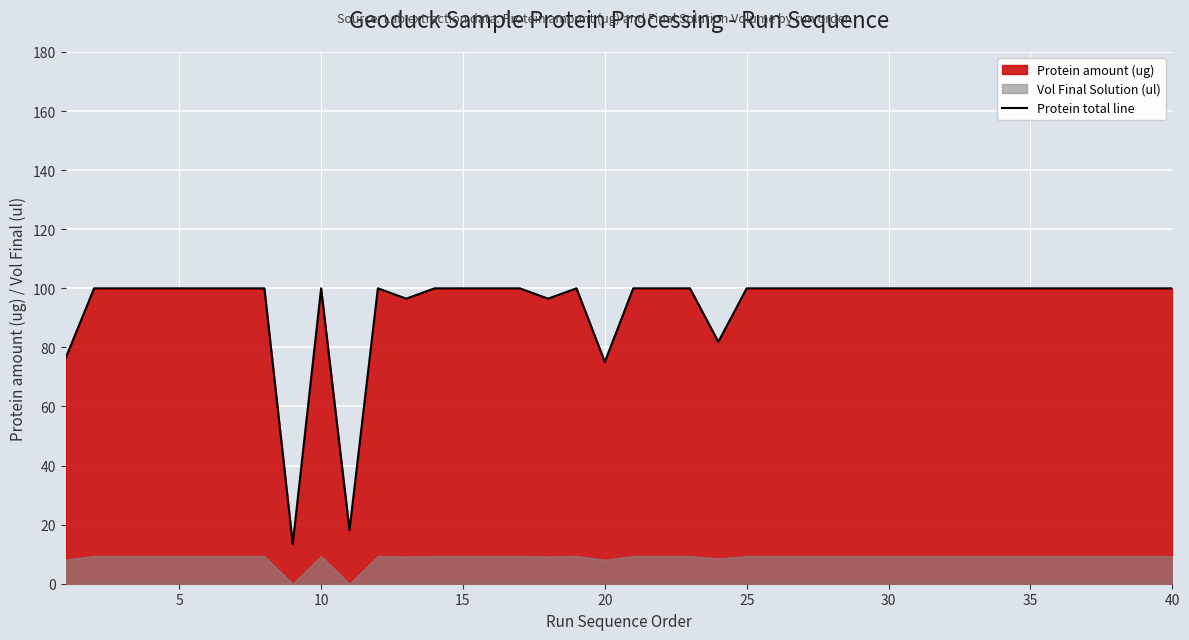

How many values are below 100?

7